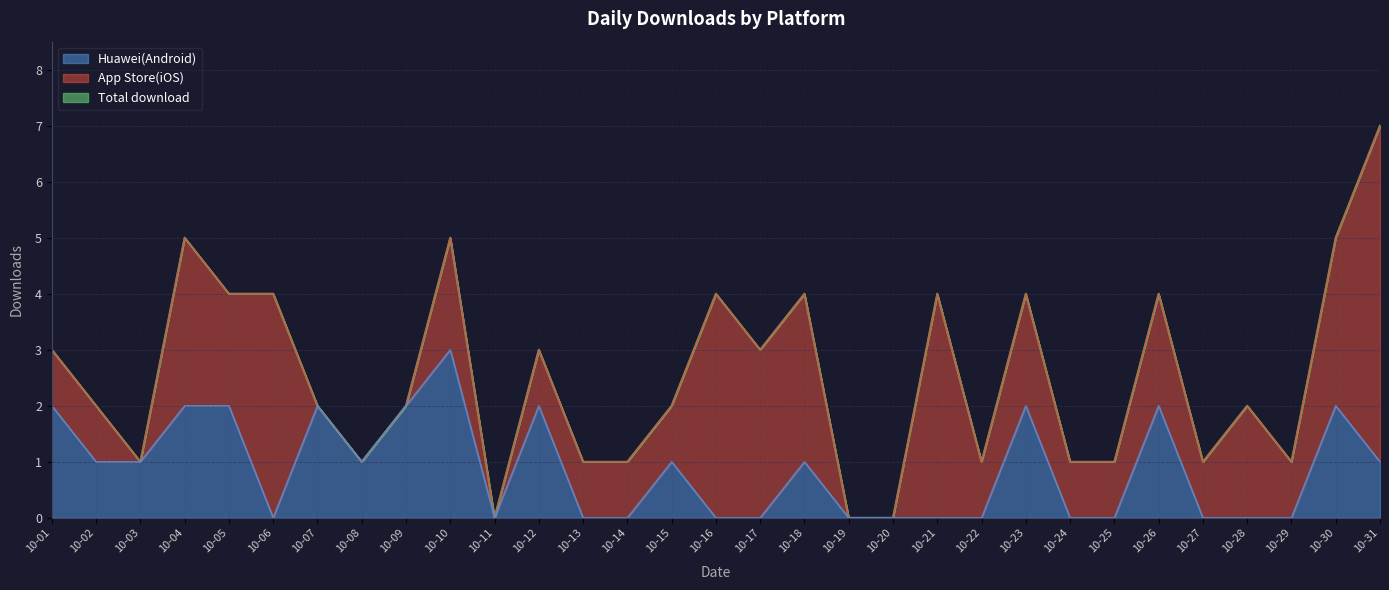

Rank the categories by Total download value from highest to lowest.

10-31, 10-04, 10-10, 10-30, 10-05, 10-06, 10-16, 10-18, 10-21, 10-23, 10-26, 10-01, 10-12, 10-17, 10-02, 10-07, 10-09, 10-15, 10-28, 10-03, 10-08, 10-13, 10-14, 10-22, 10-24, 10-25, 10-27, 10-29, 10-11, 10-19, 10-20